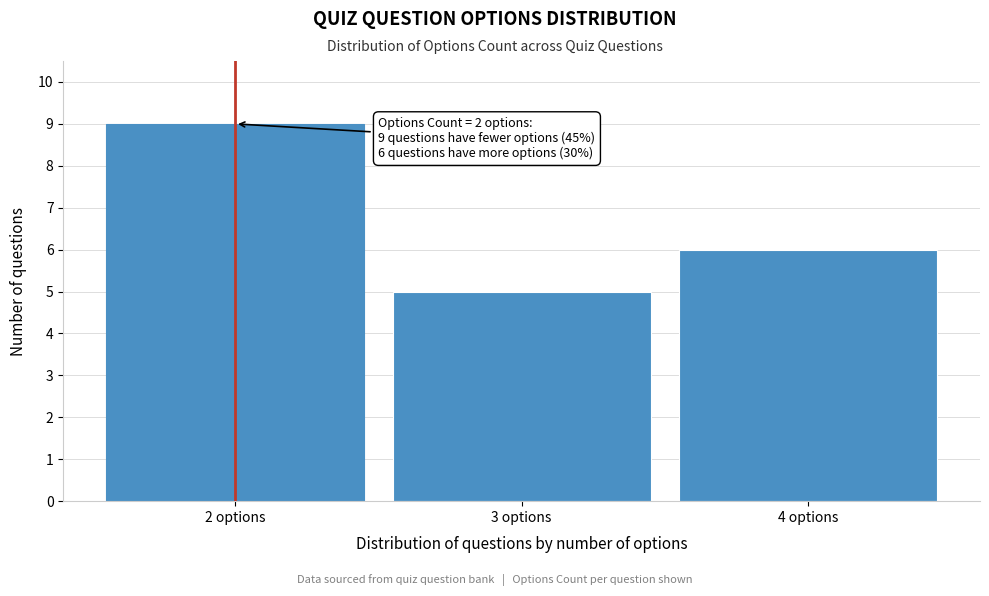

Reading left to right, list all the values displayed in this chart.

2 options=9	3 options=5	4 options=6